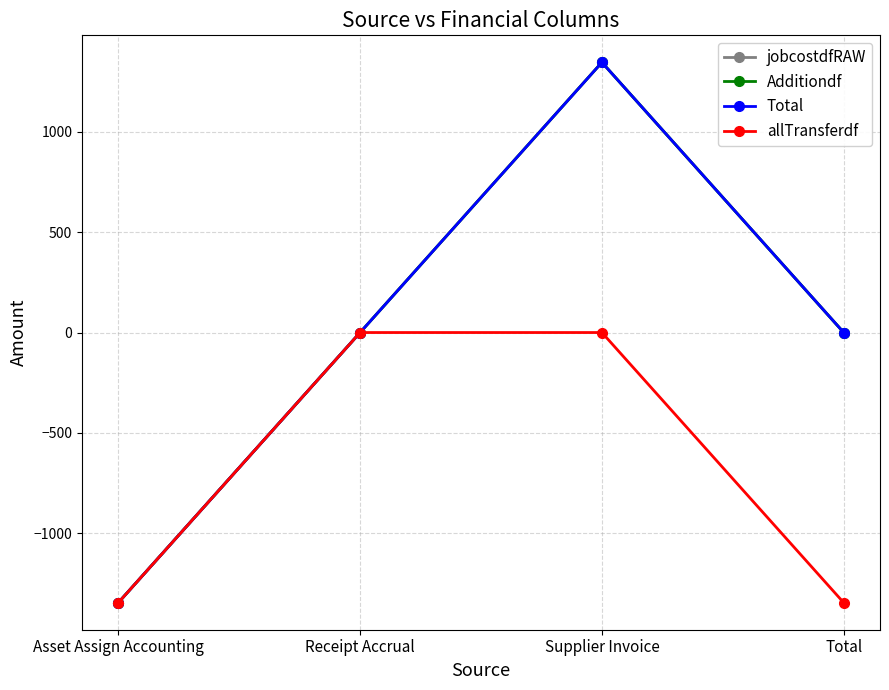

What is the value of the jobcostdfRAW point at the 3rd from the left?

1345.5